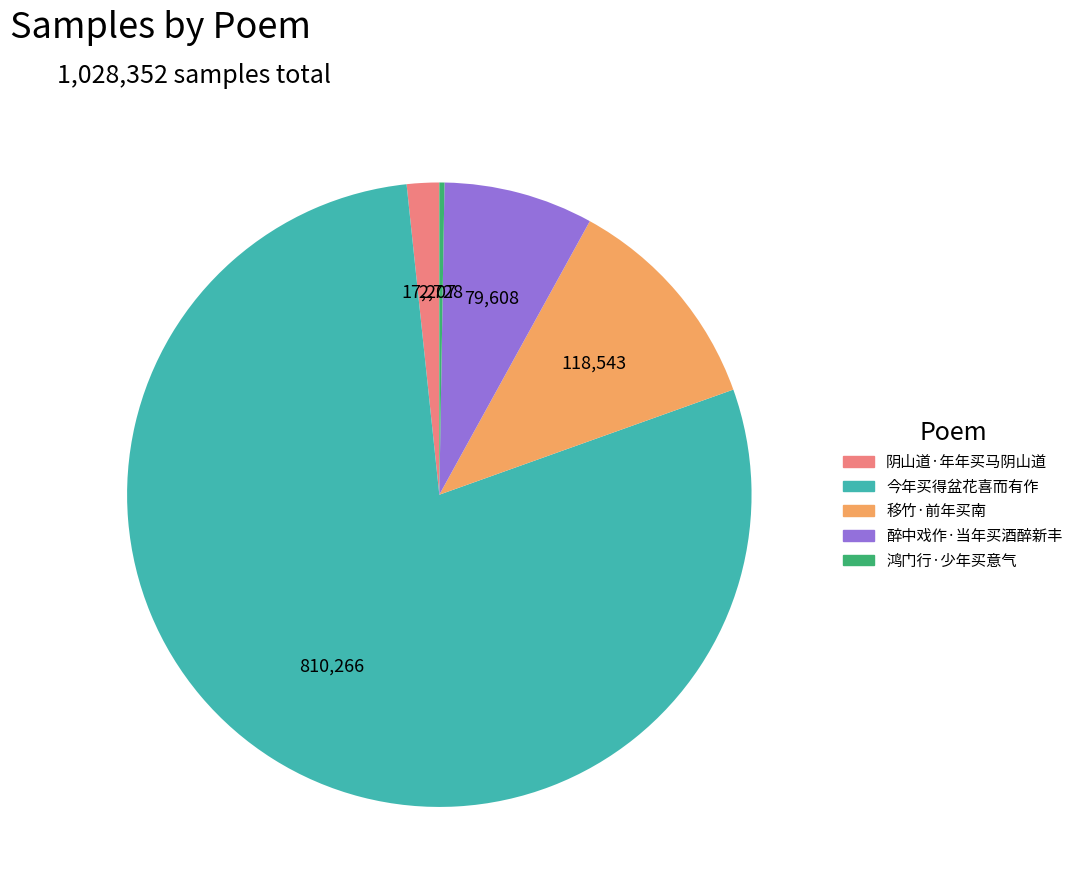

Is the sum of 醉中戏作·当年买酒醉新丰 and 今年买得盆花喜而有作 greater than half?

Yes